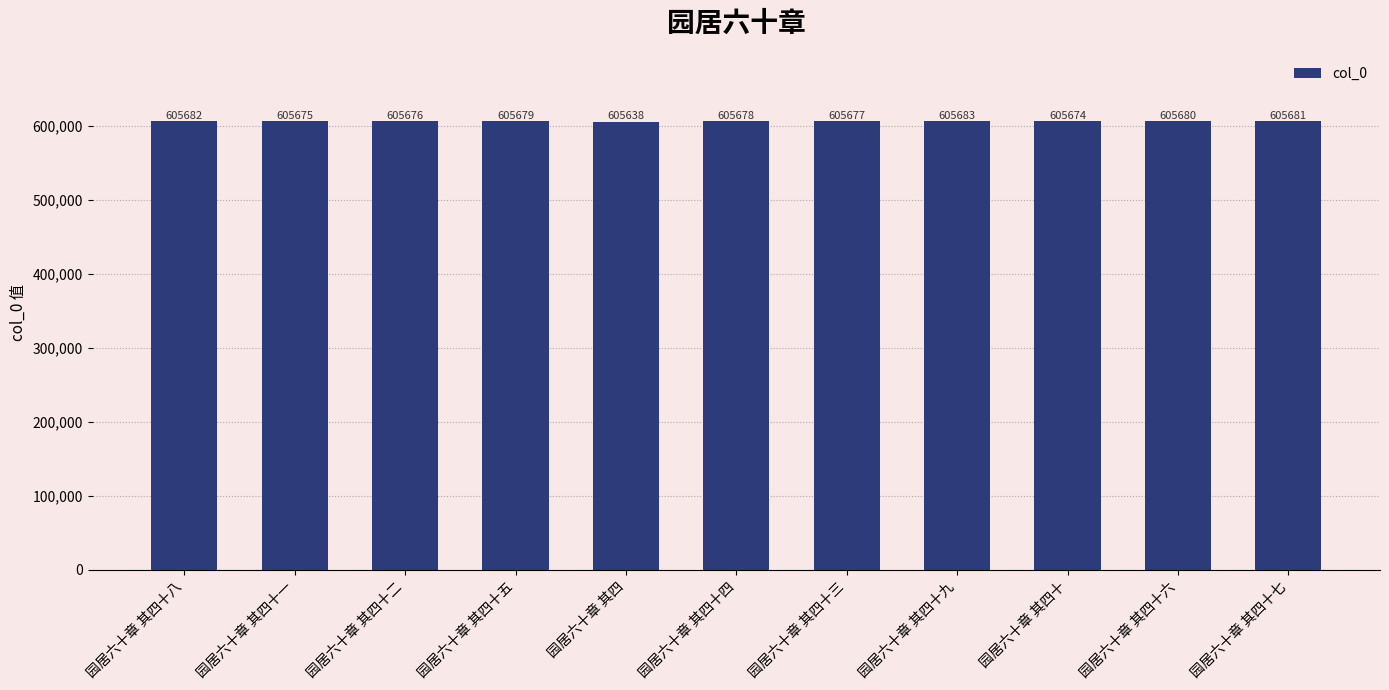

True or false: the data shows 999144 at 园居六十章 其四十九.

False